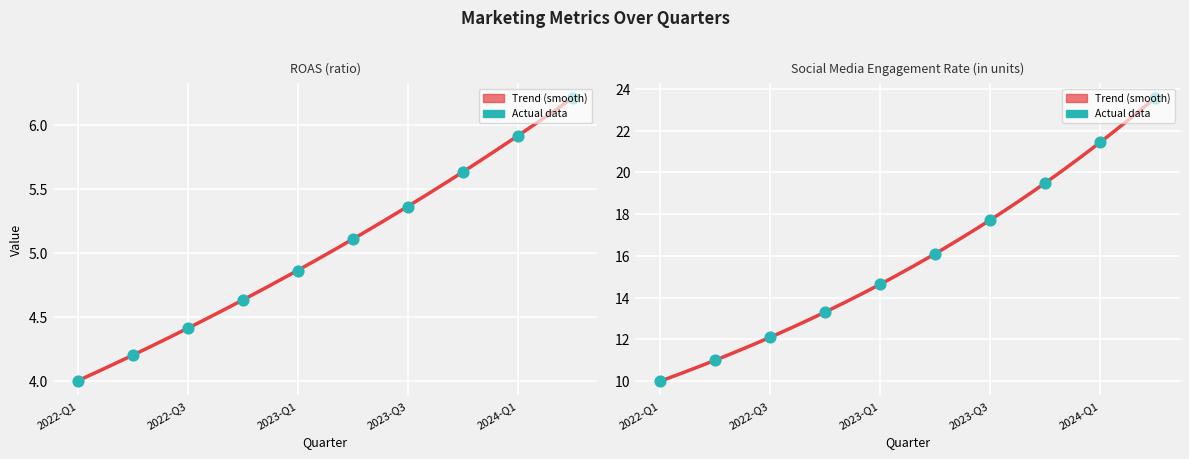

Which series has the largest total across all categories?

Social Media Engagement Rate (in units)